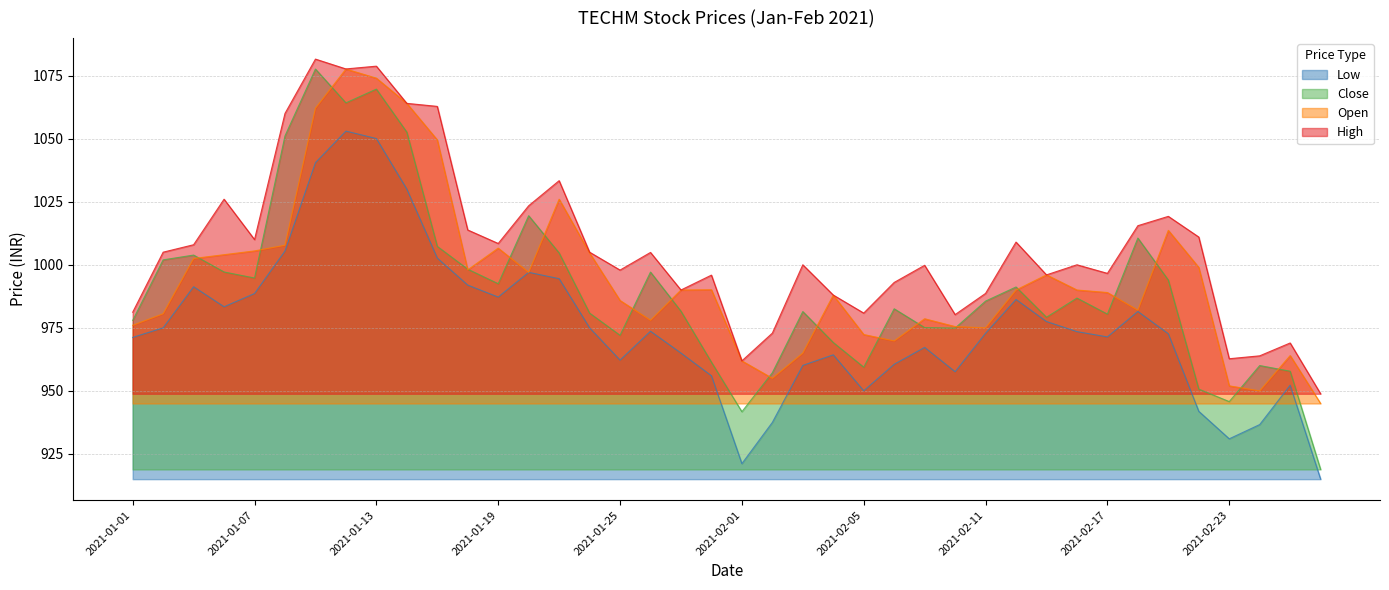

At which category is the sum across all series the highest?

2021-01-12